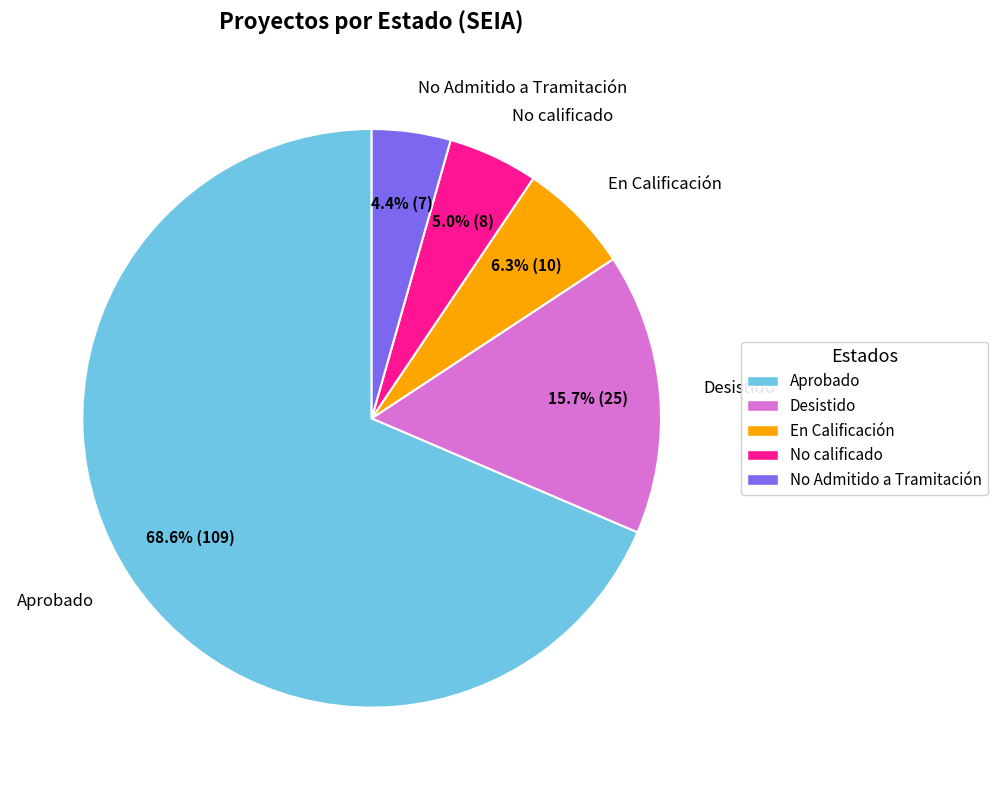

Is there a majority slice in this chart?

Yes